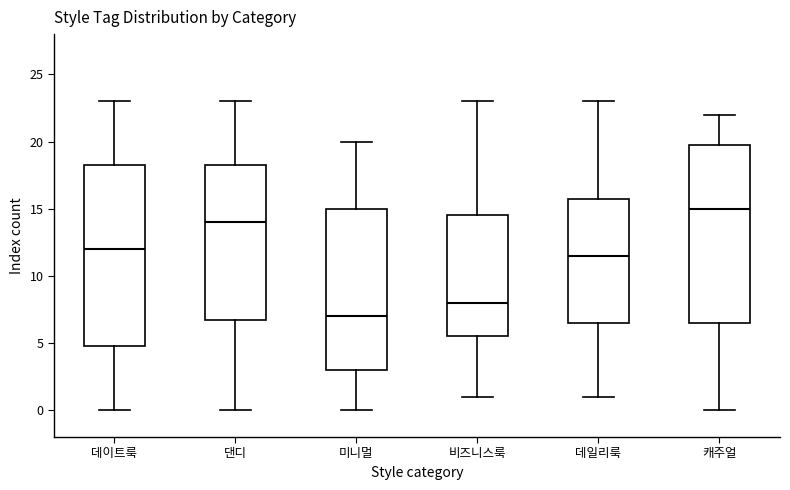

Where does the upper whisker of the box for 캐주얼 end on the y-axis? The values are not printed on the chart, so give them approximately, as read against the axis.

22.0